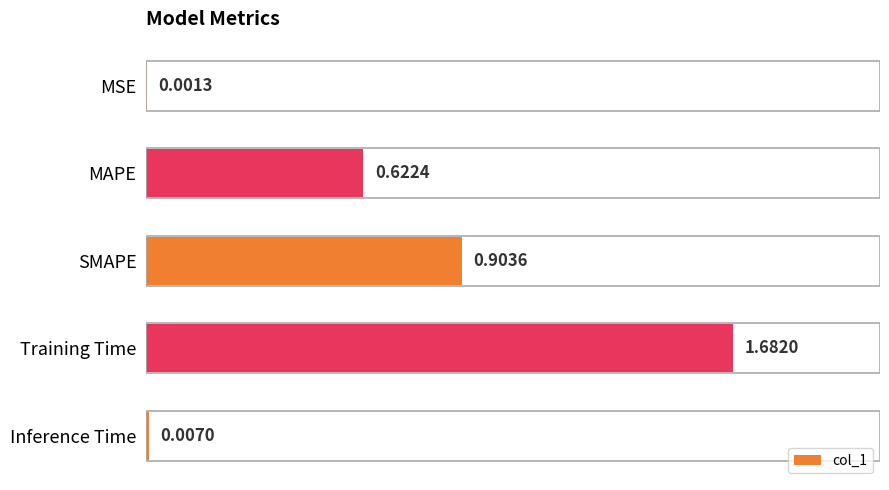

Approximately how many times larger is the value at MAPE compared to Training Time?

0.4